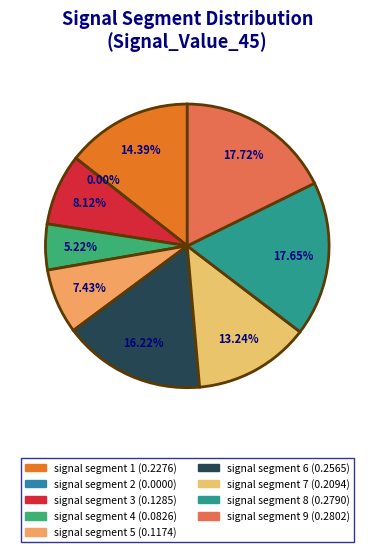

How many slices are in this pie chart?

9